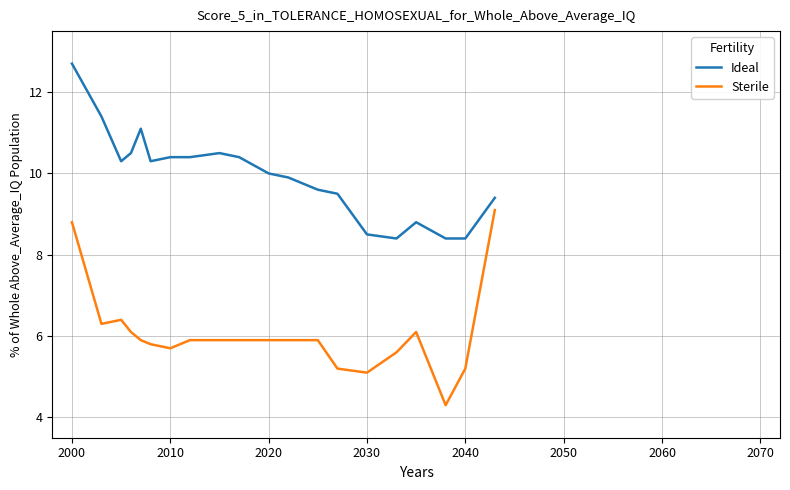

What is the difference between the second highest and minimum values in the Sterile series?

4.5